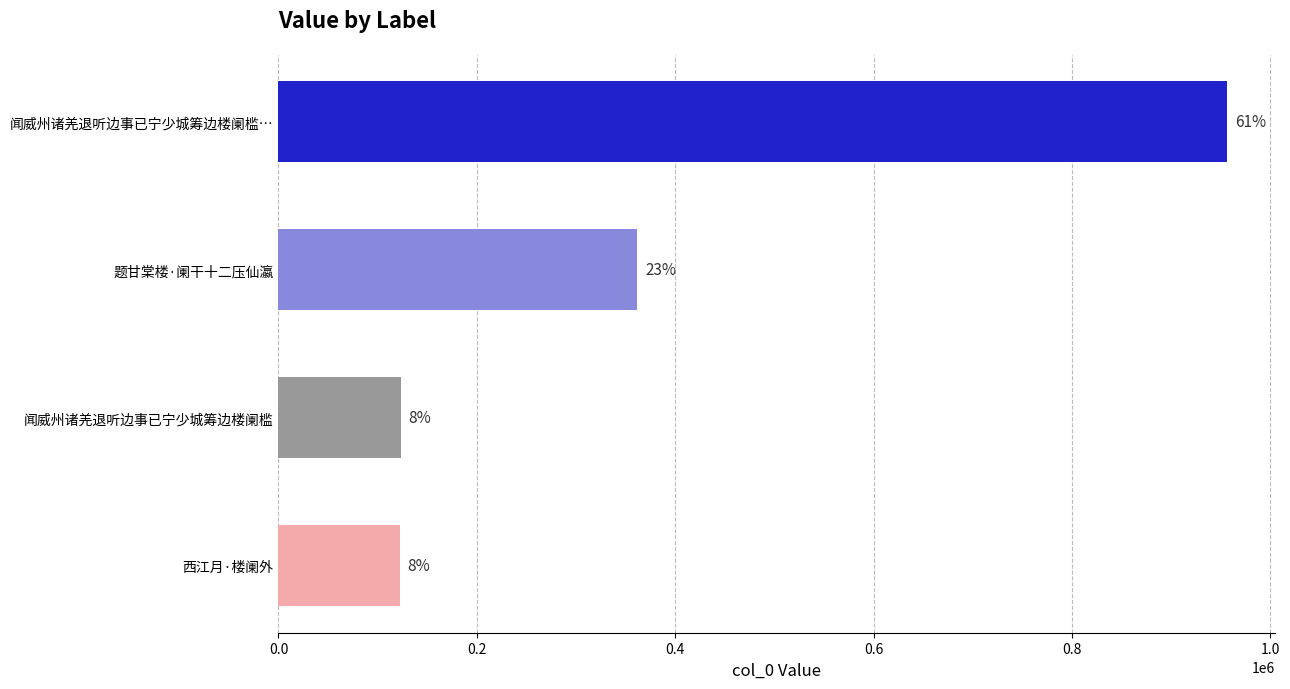

What is the sum of all values?

1563729